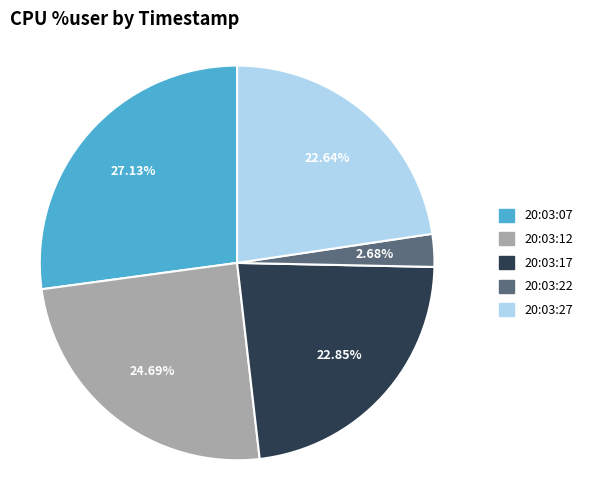

To the nearest percent, what is the difference between the 20:03:27 and 20:03:22 slice percentages?

20%